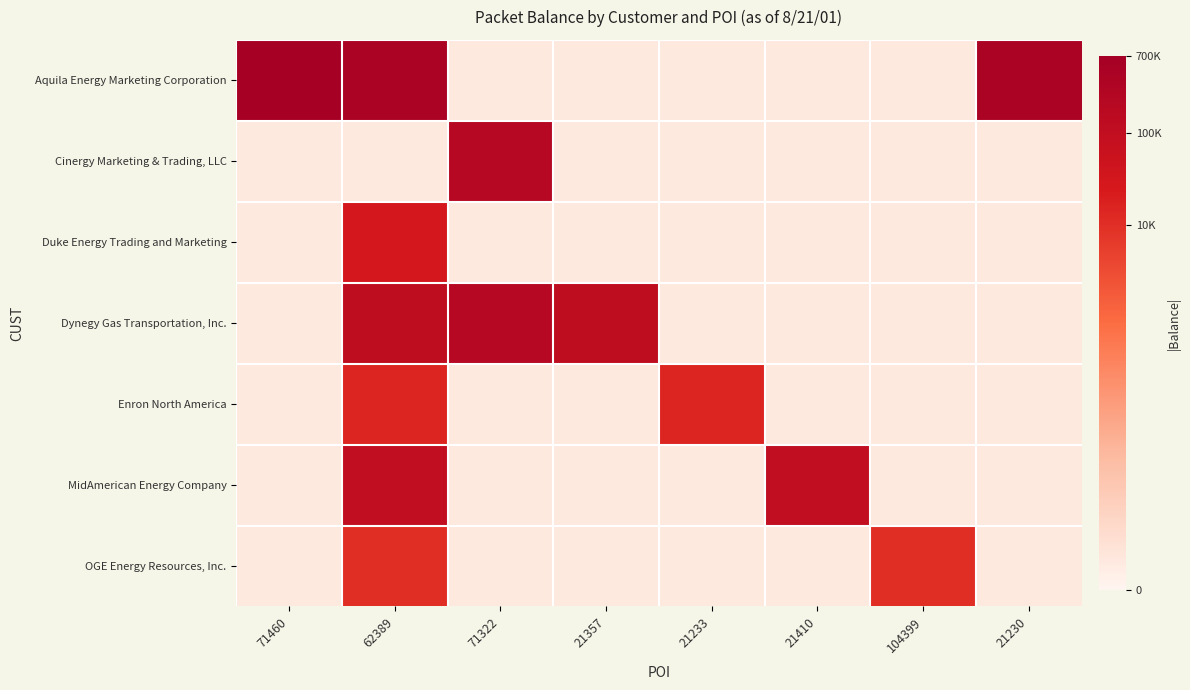

Which series has the largest range (max minus min)?

Aquila Energy Marketing Corporation